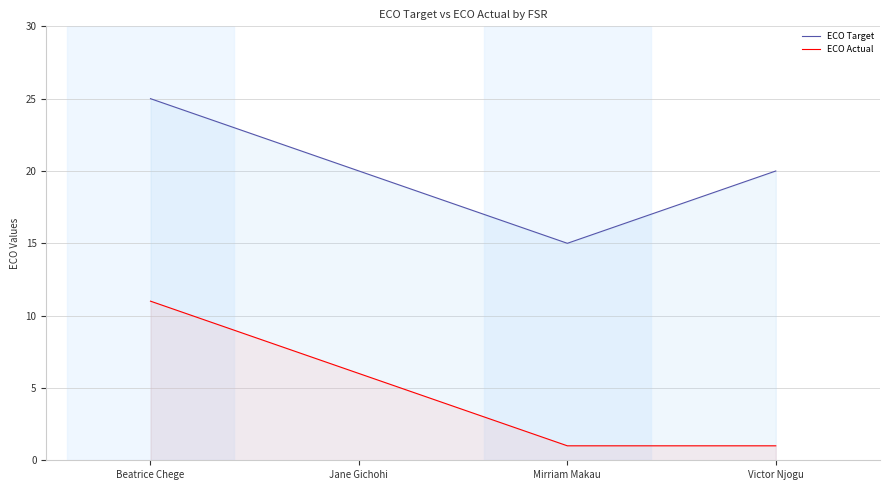

At which label does ECO Target first exceed 20?

Beatrice Chege